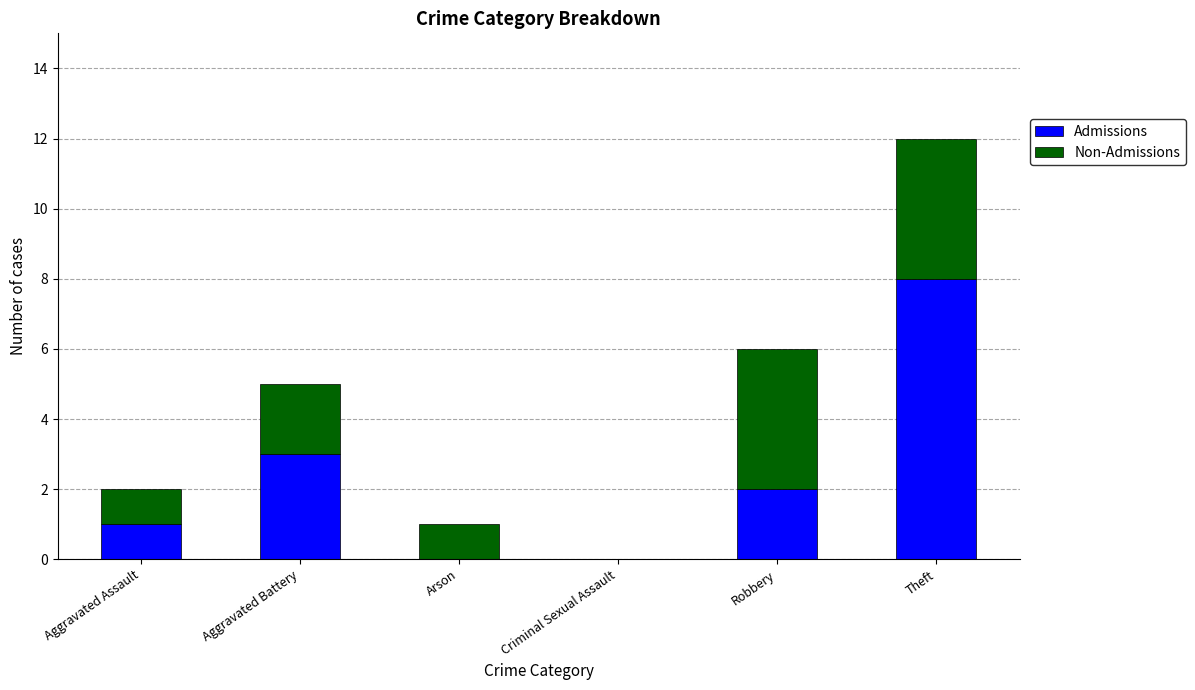

Reading right to left, what are the values for Admissions?

Theft=8	Robbery=2	Criminal Sexual Assault=0	Arson=0	Aggravated Battery=3	Aggravated Assault=1